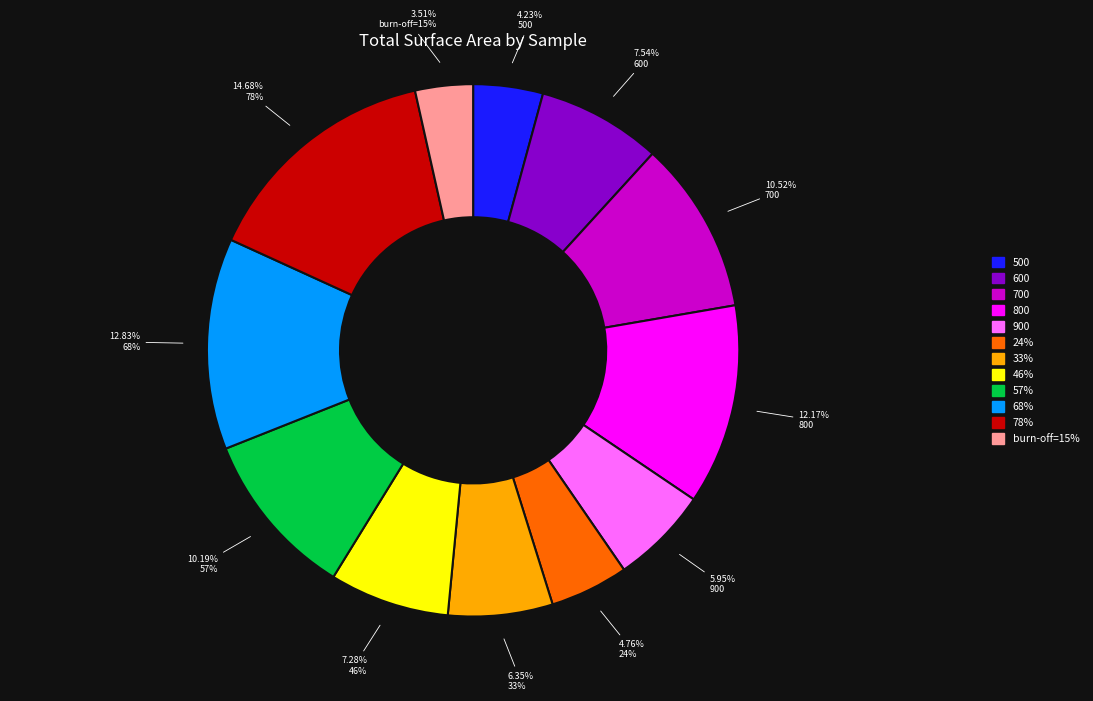

How much of the chart is everything except 800?

87.8%